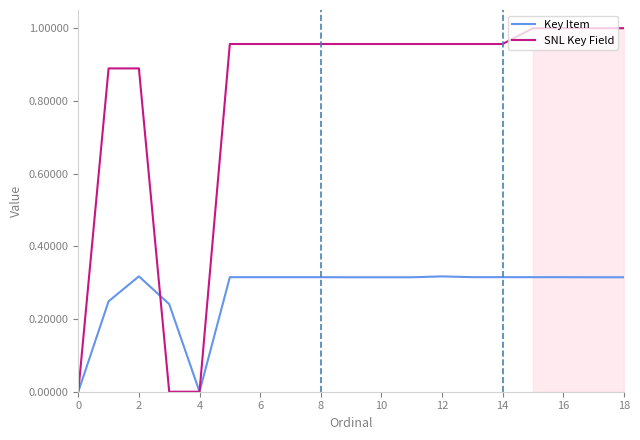

Is the value of SNL Key Field at 10 greater than the value of Key Item at 6?

Yes